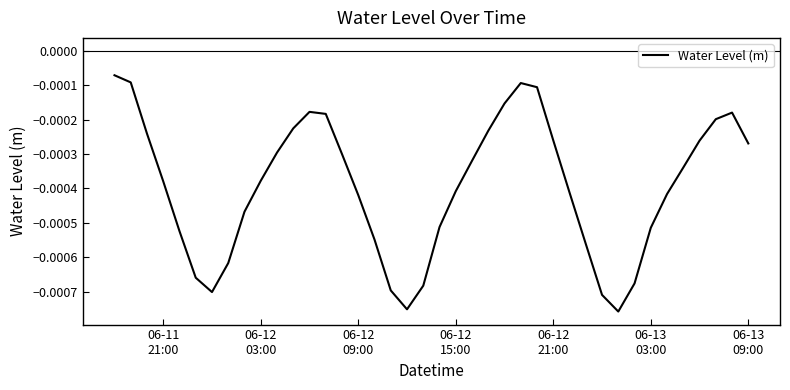

Count the number of data series in this chart.

1